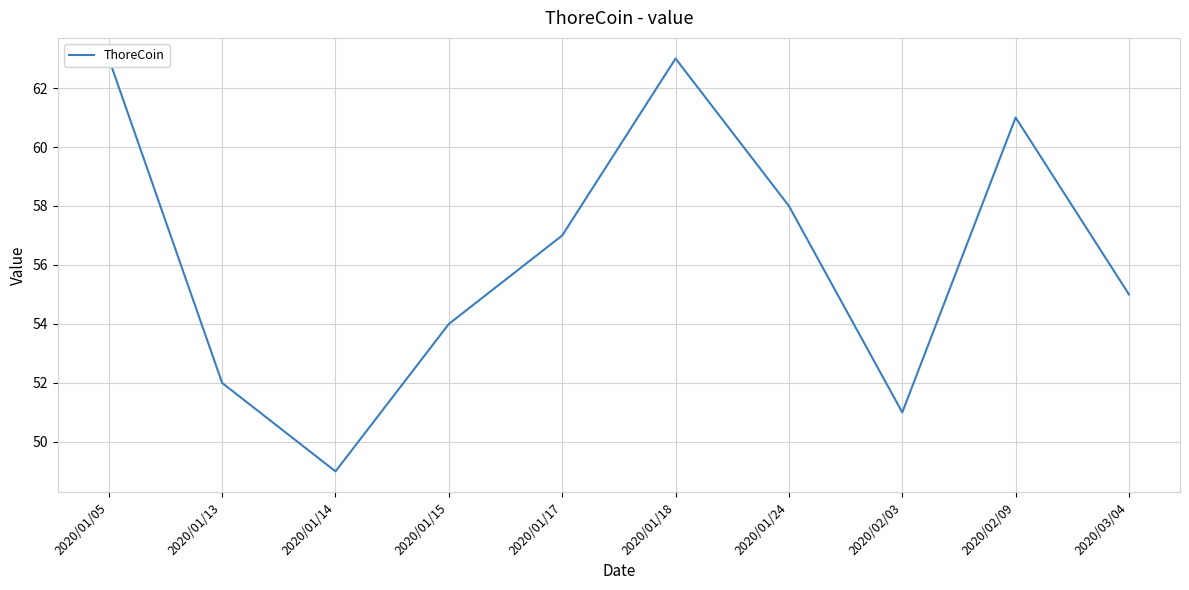

The chart shows a value of 90 at 2020/01/13. True or false?

False